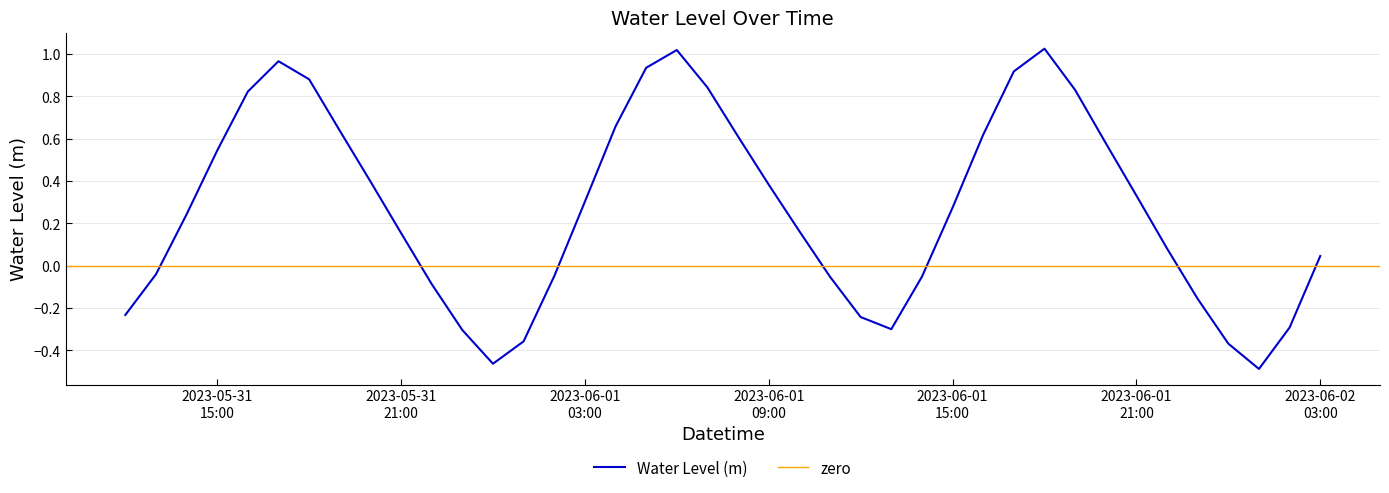

Rank the categories by value from highest to lowest.

2023-06-01 18:00:00, 2023-06-01 06:00:00, 2023-05-31 17:00:00, 2023-06-01 05:00:00, 2023-06-01 17:00:00, 2023-05-31 18:00:00, 2023-06-01 07:00:00, 2023-06-01 19:00:00, 2023-05-31 16:00:00, 2023-06-01 04:00:00, 2023-05-31 19:00:00, 2023-06-01 16:00:00, 2023-06-01 08:00:00, 2023-06-01 20:00:00, 2023-05-31 15:00:00, 2023-05-31 20:00:00, 2023-06-01 09:00:00, 2023-06-01 21:00:00, 2023-06-01 03:00:00, 2023-06-01 15:00:00, 2023-05-31 14:00:00, 2023-06-01 10:00:00, 2023-05-31 21:00:00, 2023-06-01 22:00:00, 2023-06-02 03:00:00, 2023-05-31 13:00:00, 2023-06-01 02:00:00, 2023-06-01 14:00:00, 2023-06-01 11:00:00, 2023-05-31 22:00:00, 2023-06-01 23:00:00, 2023-05-31 12:00:00, 2023-06-01 12:00:00, 2023-06-02 02:00:00, 2023-06-01 13:00:00, 2023-05-31 23:00:00, 2023-06-01 01:00:00, 2023-06-02 00:00:00, 2023-06-01 00:00:00, 2023-06-02 01:00:00